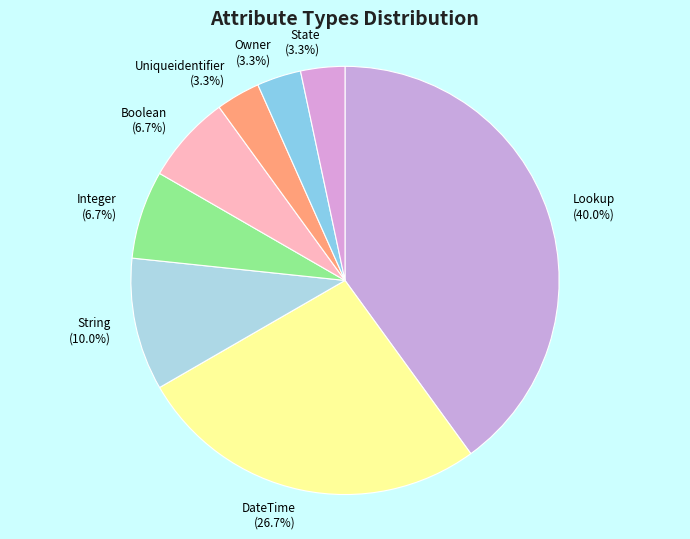

What is the ratio of the value at Owner to the value at DateTime?

0.1